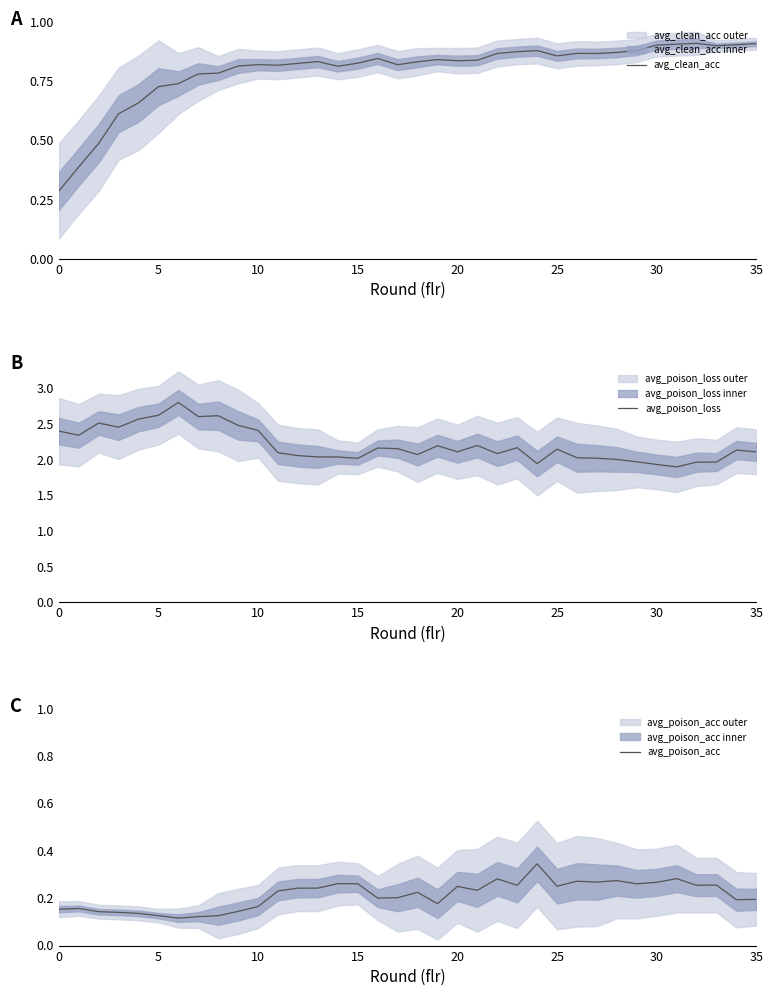

What is the difference between the second highest and minimum values in the avg_clean_acc series?

0.6